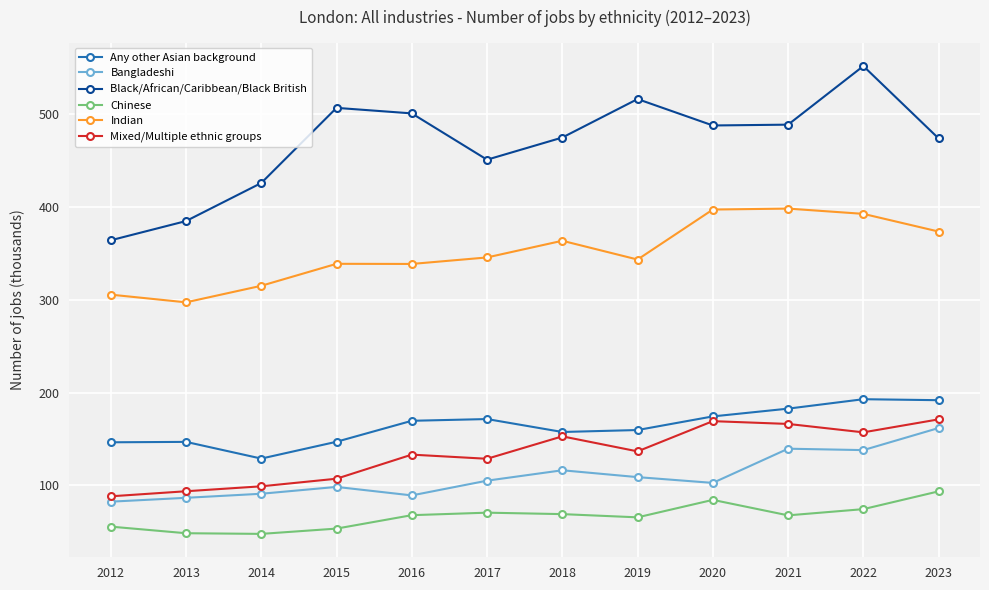

Does the chart have visible grid lines?

Yes